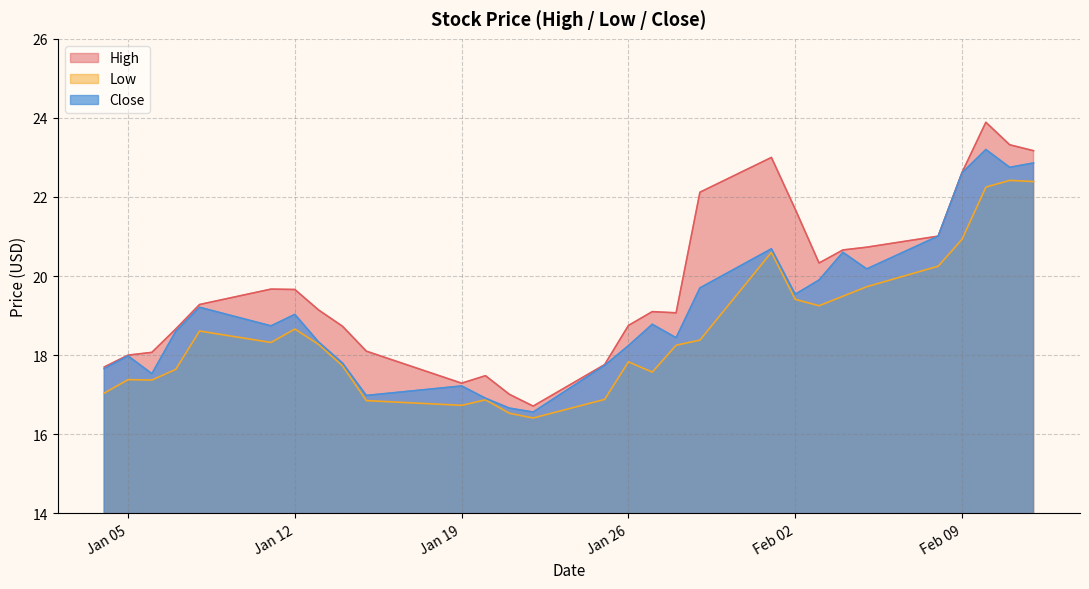

How many lines are shown in the chart?

3